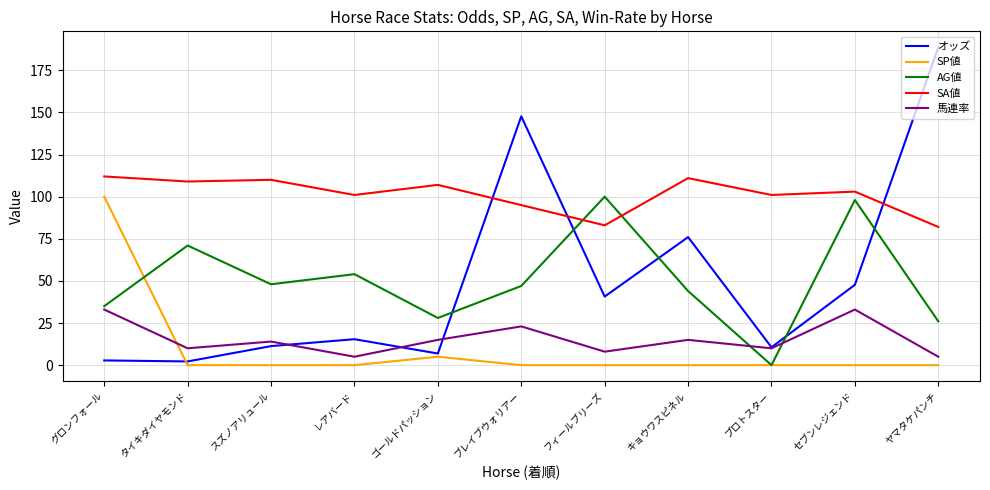

What is the difference between the second highest and minimum values in the オッズ series?

145.5